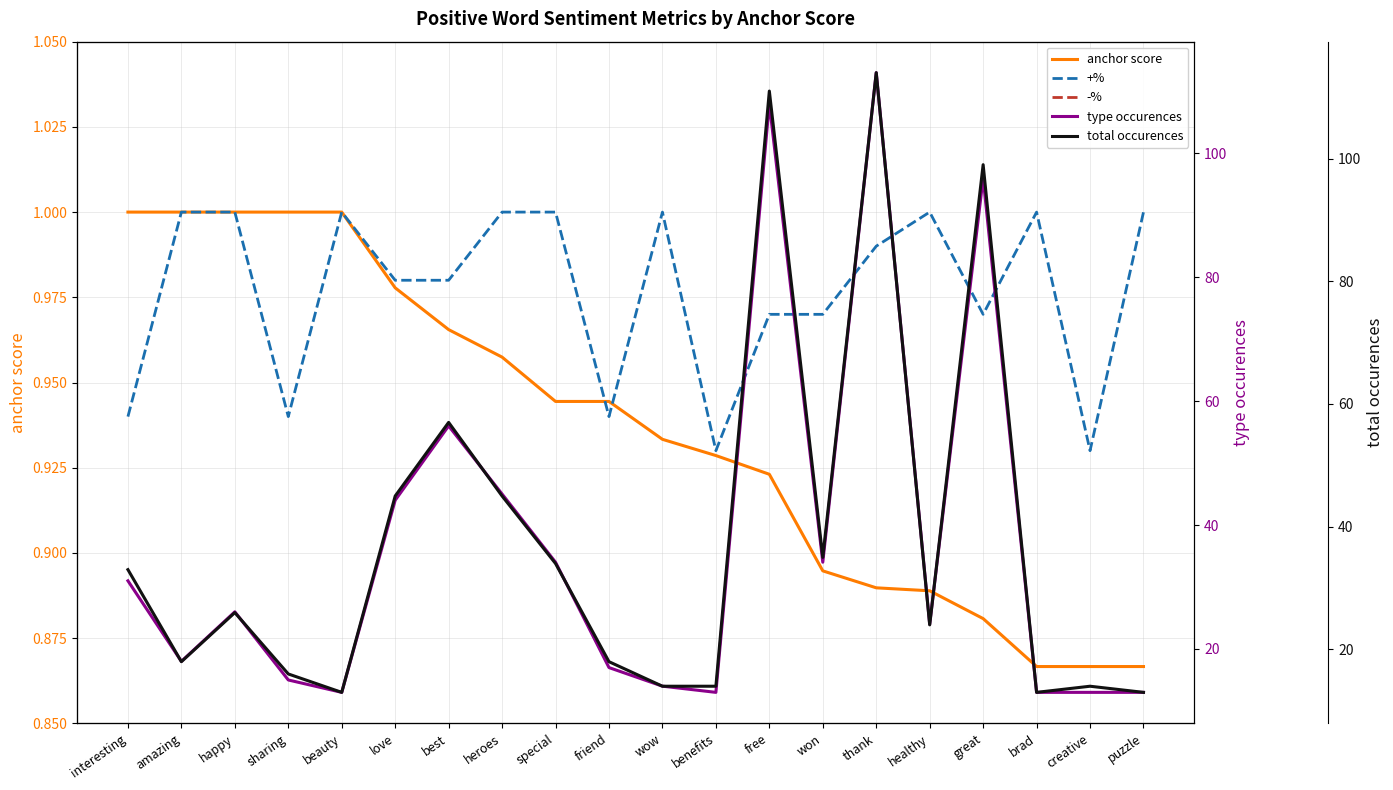

What is the minimum value for type occurences?

13.0